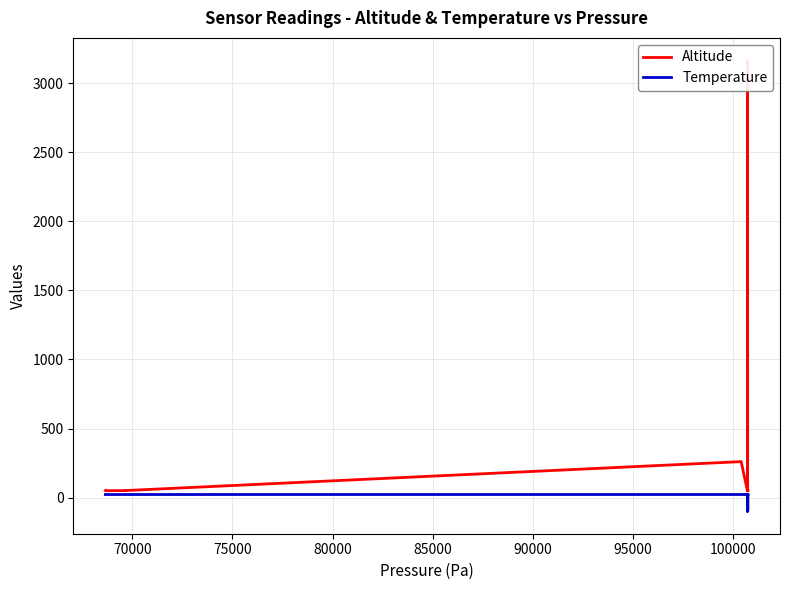

True or false: Temperature and Altitude cross at least once.

False